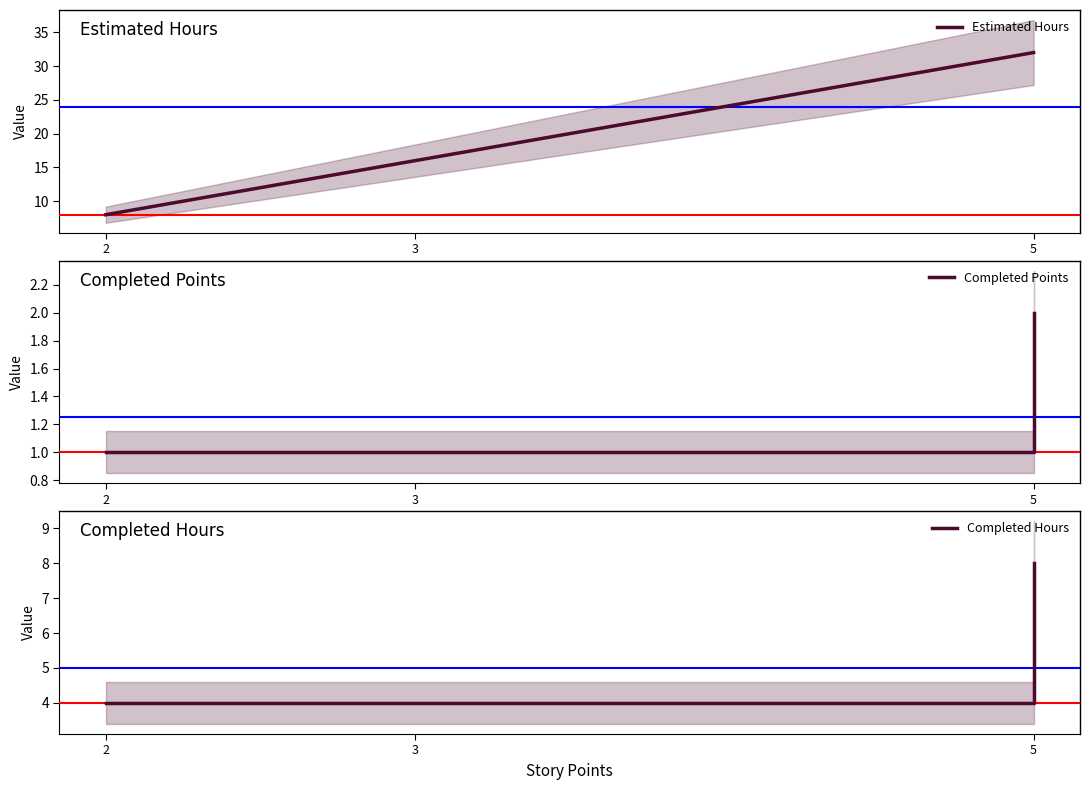

Which series has the largest total across all categories?

Estimated Hours